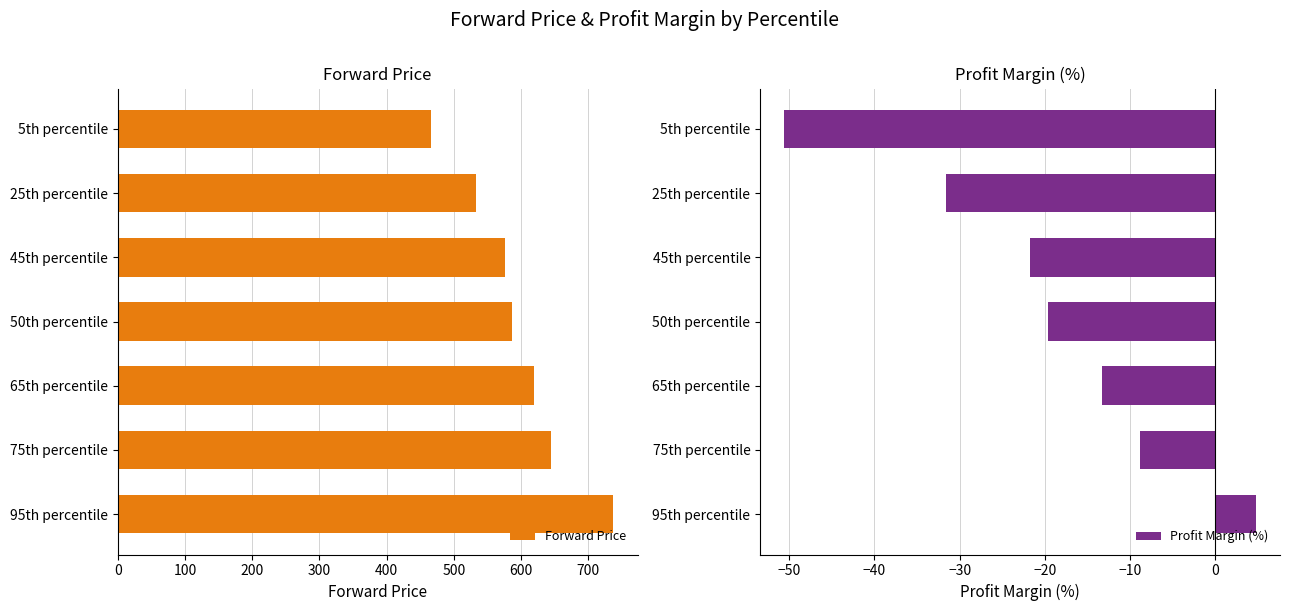

Where is Forward Price nearest to the value 600?

50th percentile